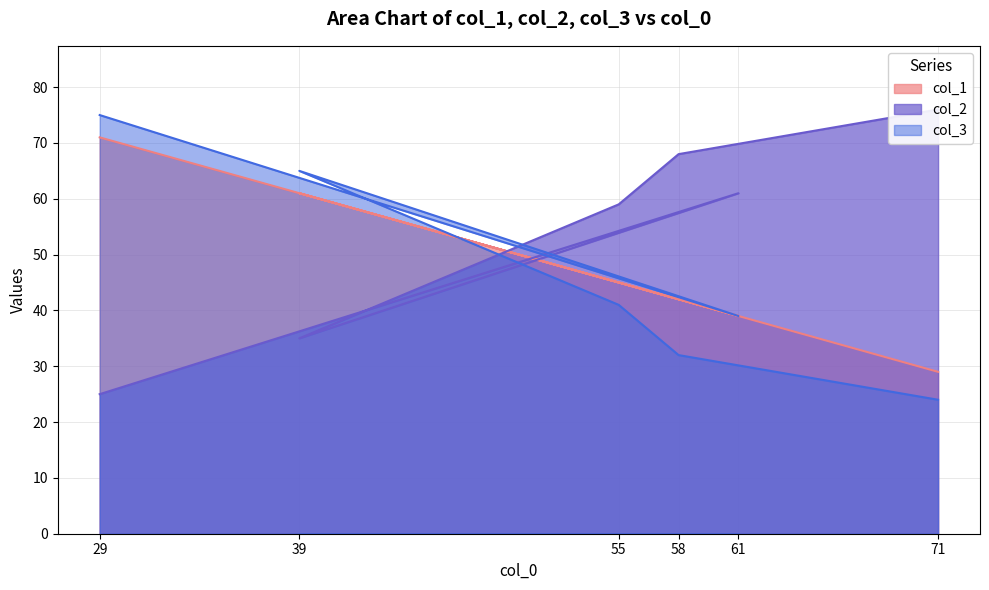

How many lines are shown in the chart?

3